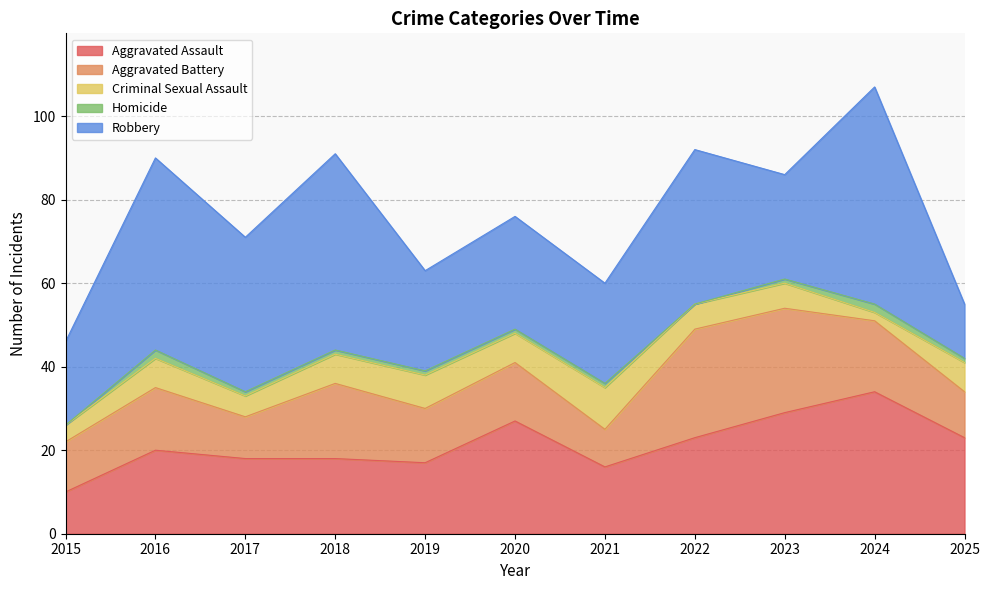

Reading left to right, list all the values displayed in this chart.

Aggravated Assault: 2015=10	2016=20	2017=18	2018=18	2019=17	2020=27	2021=16	2022=23	2023=29	2024=34	2025=23
Aggravated Battery: 2015=12	2016=15	2017=10	2018=18	2019=13	2020=14	2021=9	2022=26	2023=25	2024=17	2025=11
Criminal Sexual Assault: 2015=4	2016=7	2017=5	2018=7	2019=8	2020=7	2021=10	2022=6	2023=6	2024=2	2025=7
Homicide: 2015=0	2016=2	2017=1	2018=1	2019=1	2020=1	2021=1	2022=0	2023=1	2024=2	2025=1
Robbery: 2015=20	2016=46	2017=37	2018=47	2019=24	2020=27	2021=24	2022=37	2023=25	2024=52	2025=13